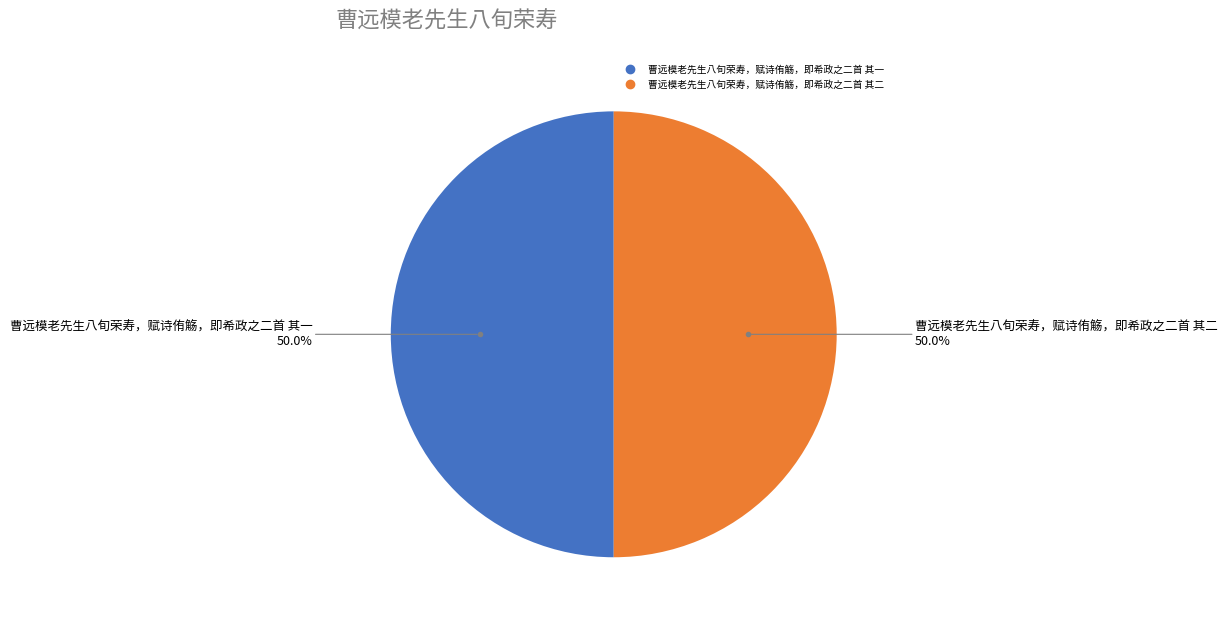

Count the number of slices in the pie.

2